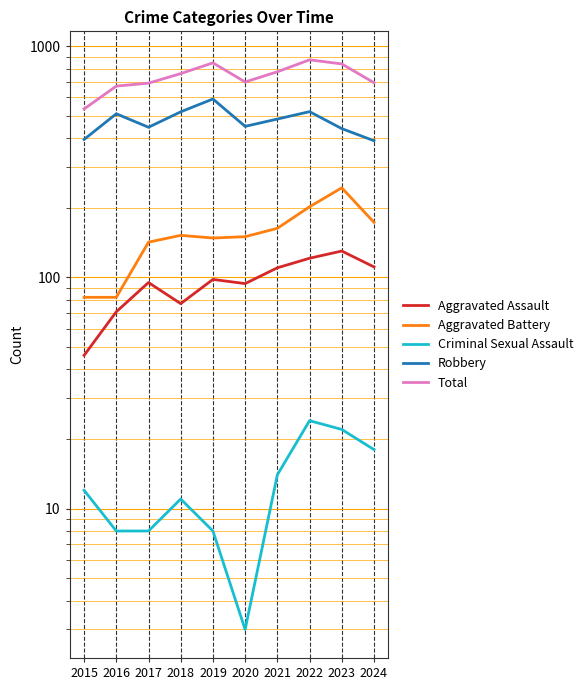

What are all the series names shown in the legend?

Aggravated Assault, Aggravated Battery, Criminal Sexual Assault, Robbery, Total